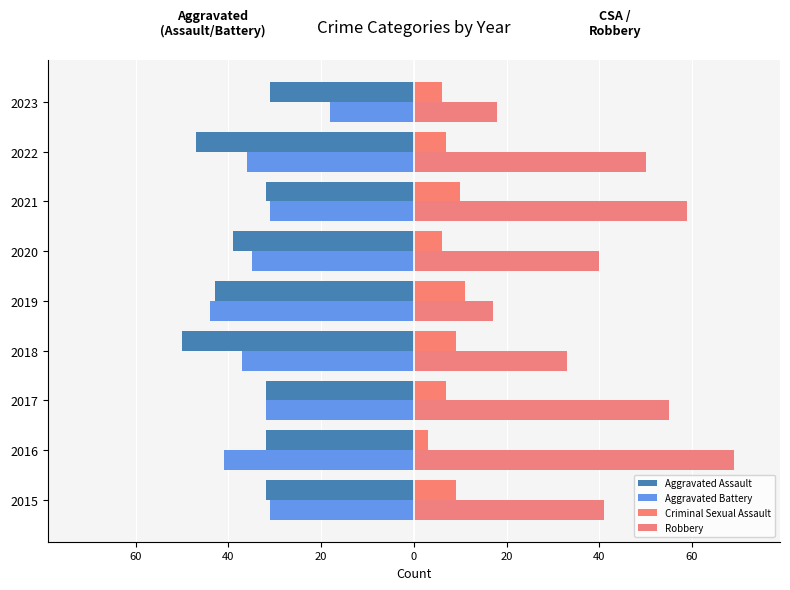

What is the average value of the Aggravated Assault series?

-38